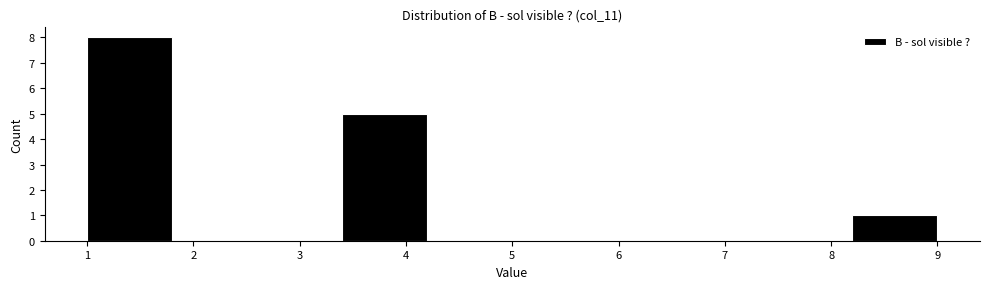

Reading left to right, list every bar in this chart as the range it spans on the x-axis followed by its height. The values are not printed on the chart, so give them approximately, as read against the axis.

1.0 to 1.8: 8
1.8 to 2.6: 0
2.6 to 3.4: 0
3.4 to 4.2: 5
4.2 to 5.0: 0
5.0 to 5.8: 0
5.8 to 6.6: 0
6.6 to 7.4: 0
7.4 to 8.2: 0
8.2 to 9.0: 1